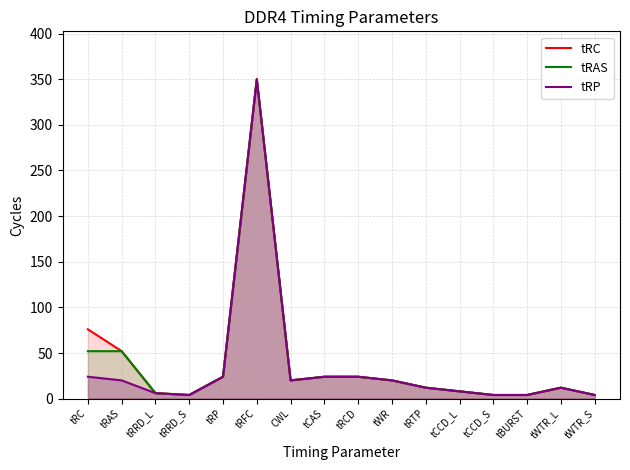

How many interior local peaks does the tRC series have?

2